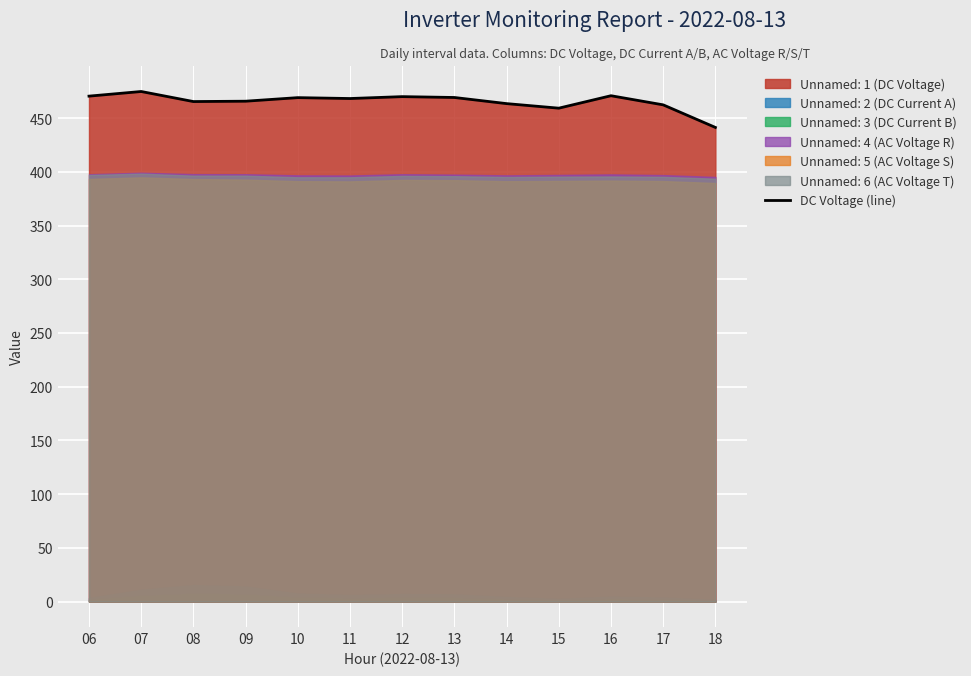

List the labels in order of value, smallest first.

18, 15, 17, 14, 08, 09, 11, 10, 13, 12, 06, 16, 07